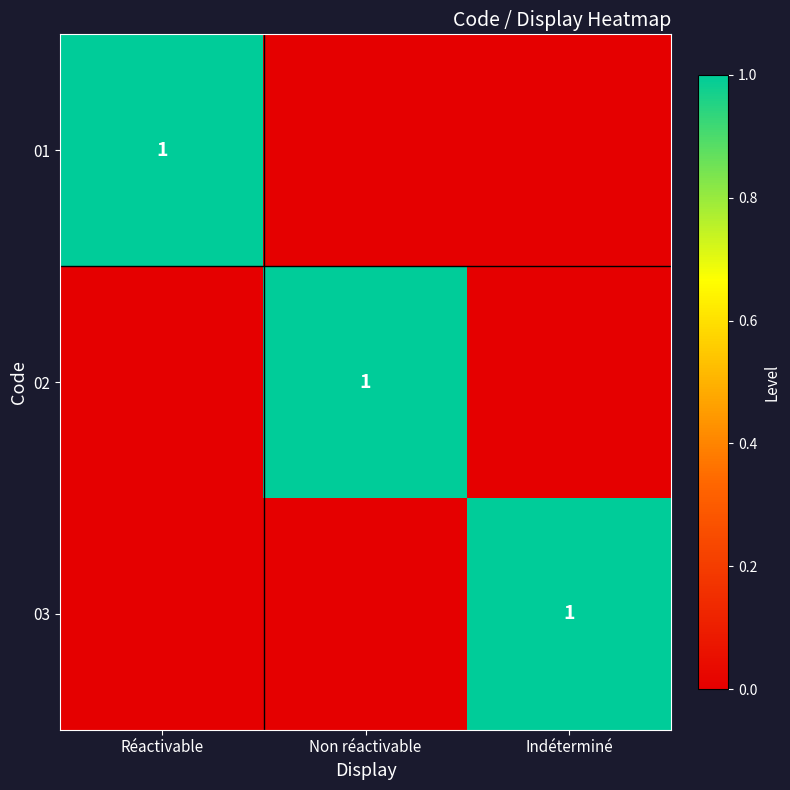

True or false: 02 has a value of 2 at Non réactivable.

False